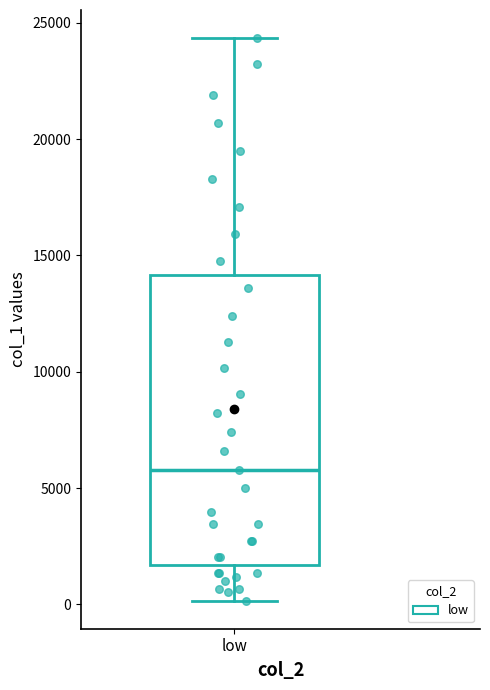

Transcribe this box plot: give where the median line is, the range the box spans, and where the two whiskers end, as read against the y-axis. The values are not printed on the chart, so give them approximately, as read against the axis.

median 6000, box 1500 to 14000, whiskers 0 to 24500